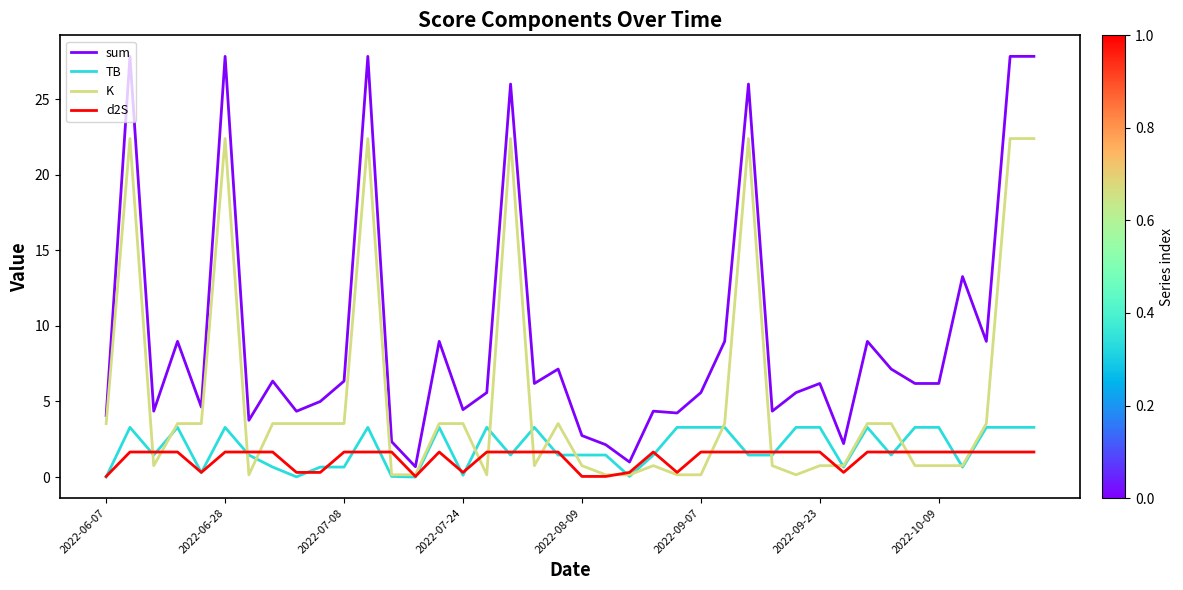

Which series has the largest total across all categories?

sum